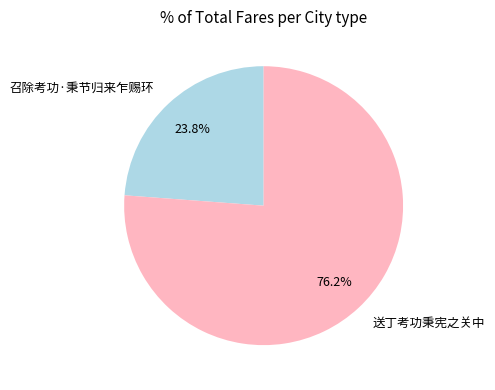

What is the largest slice in the pie chart?

送丁考功秉宪之关中